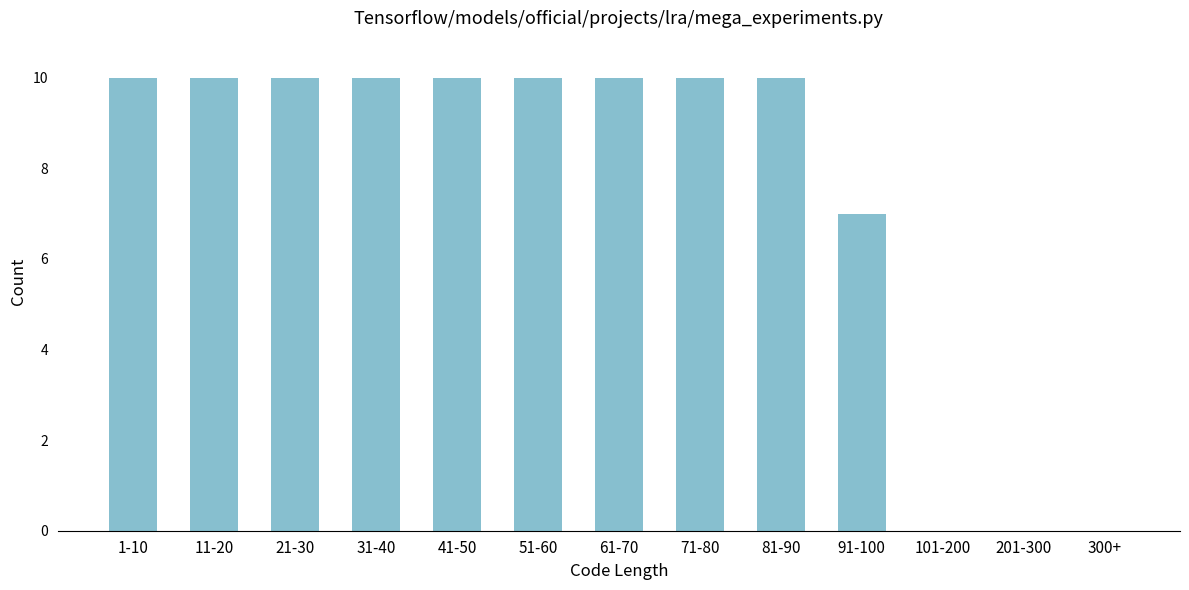

Reading left to right, extract all data points from this chart.

1-10=10	11-20=10	21-30=10	31-40=10	41-50=10	51-60=10	61-70=10	71-80=10	81-90=10	91-100=7	101-200=0	201-300=0	300+=0